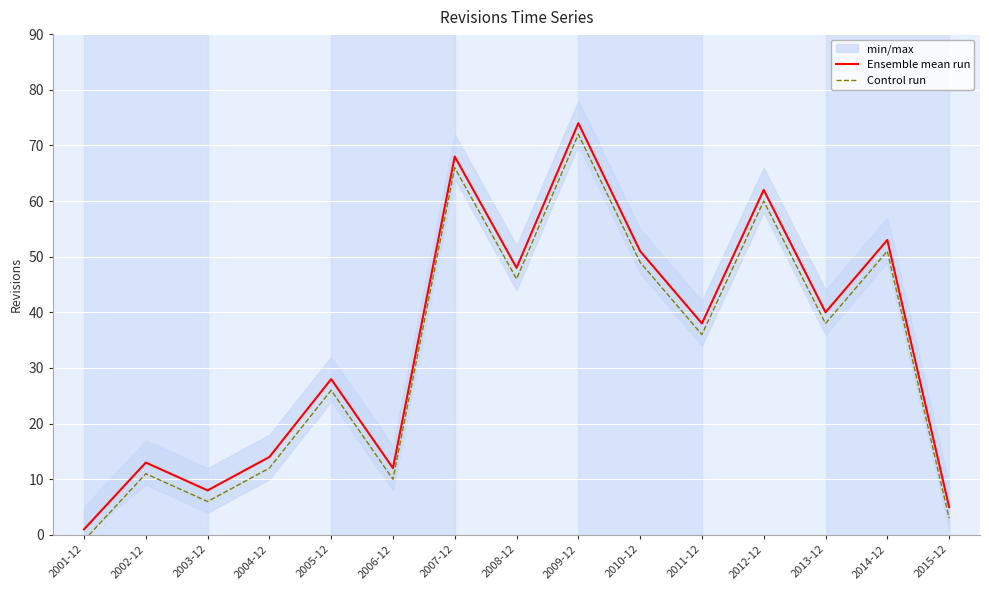

The value of Control run at 2002-12 is 11. True or false?

True